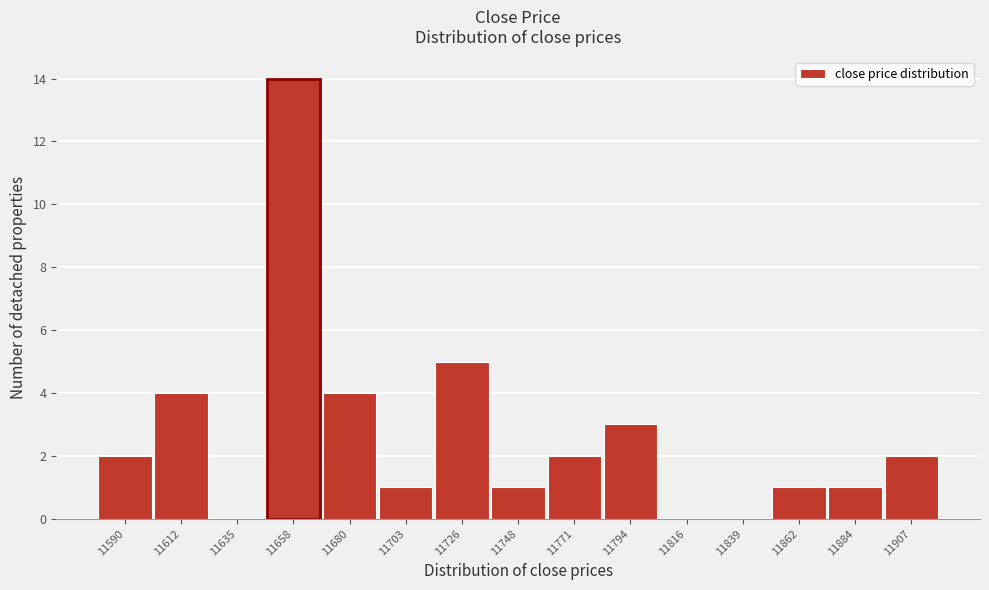

Reading right to left, list all the values displayed in this chart.

11907=2	11884=1	11862=1	11839=0	11816=0	11794=3	11771=2	11748=1	11726=5	11703=1	11680=4	11658=14	11635=0	11612=4	11590=2